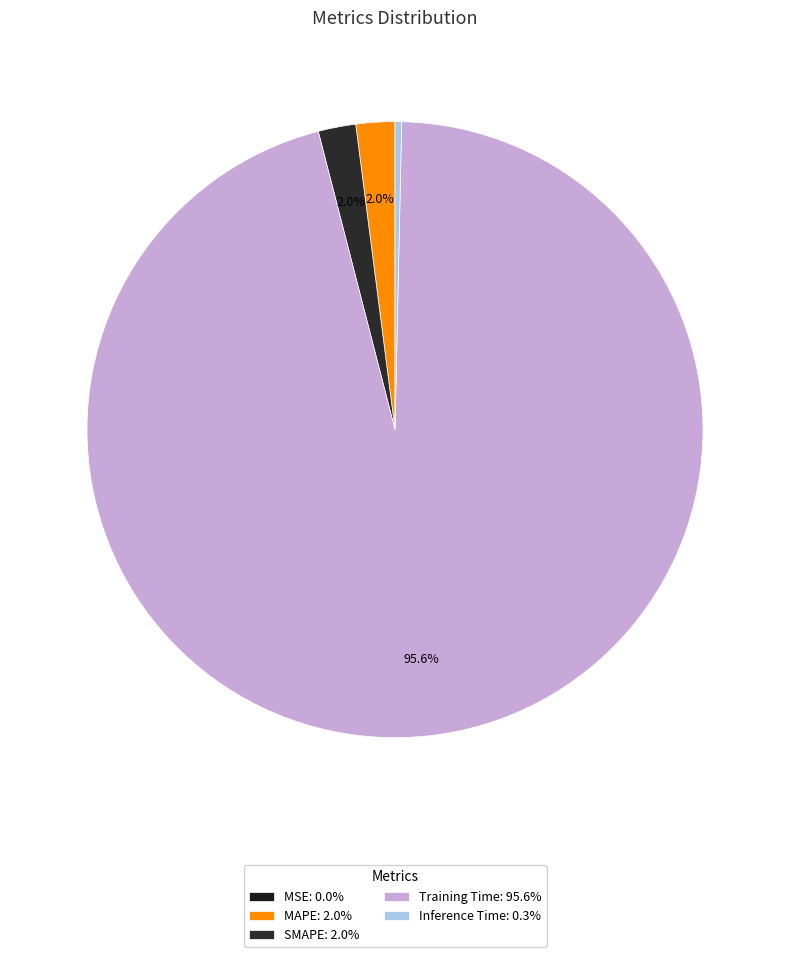

The MSE slice represents 0% of the pie. True or false?

True